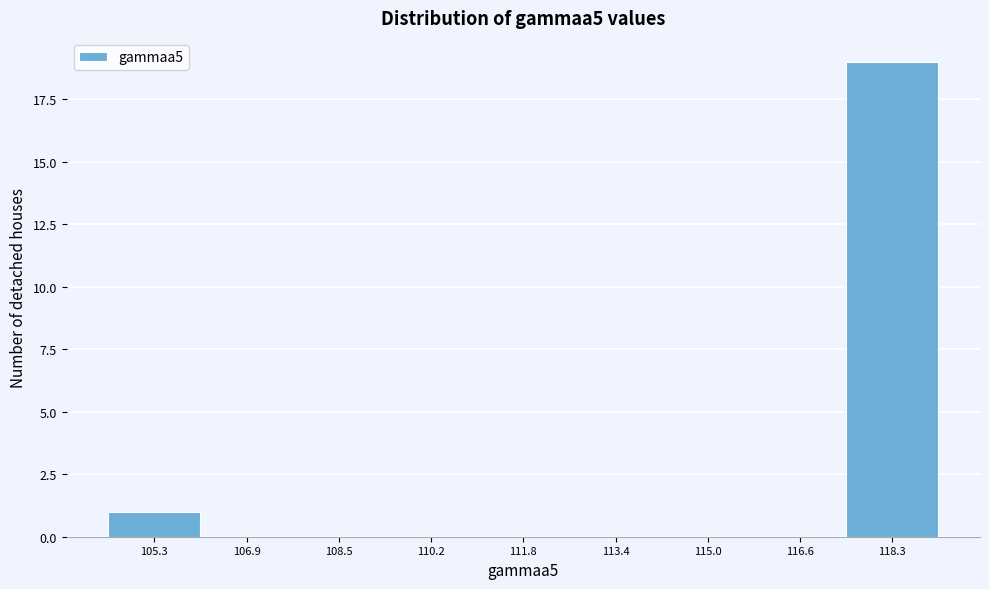

Reading right to left, transcribe all the data shown in this chart.

118.3=19	116.6=0	115.0=0	113.4=0	111.8=0	110.2=0	108.5=0	106.9=0	105.3=1